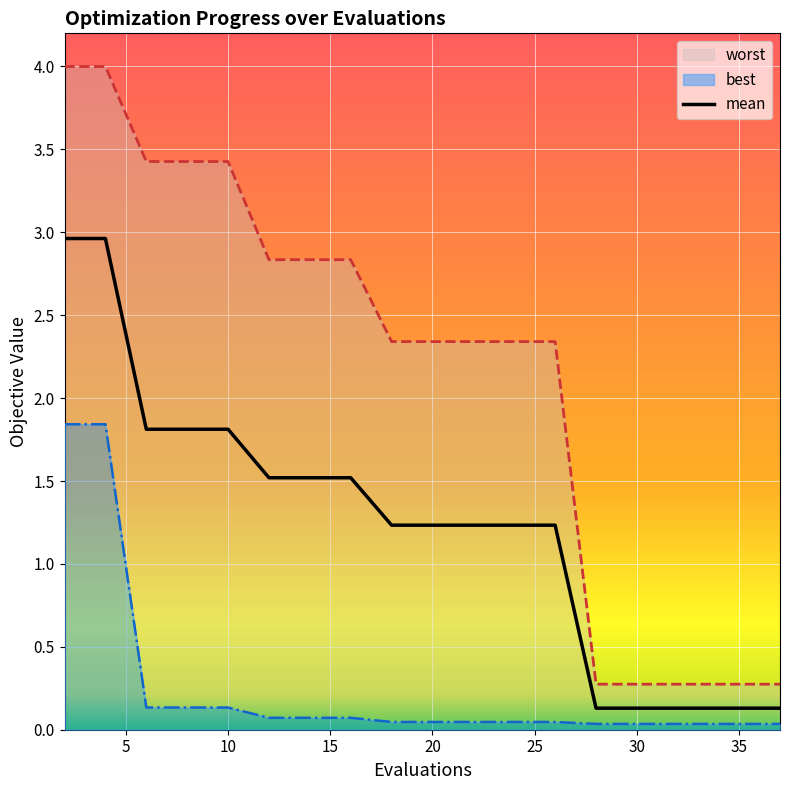

What is the highest value of the mean series?

3.0